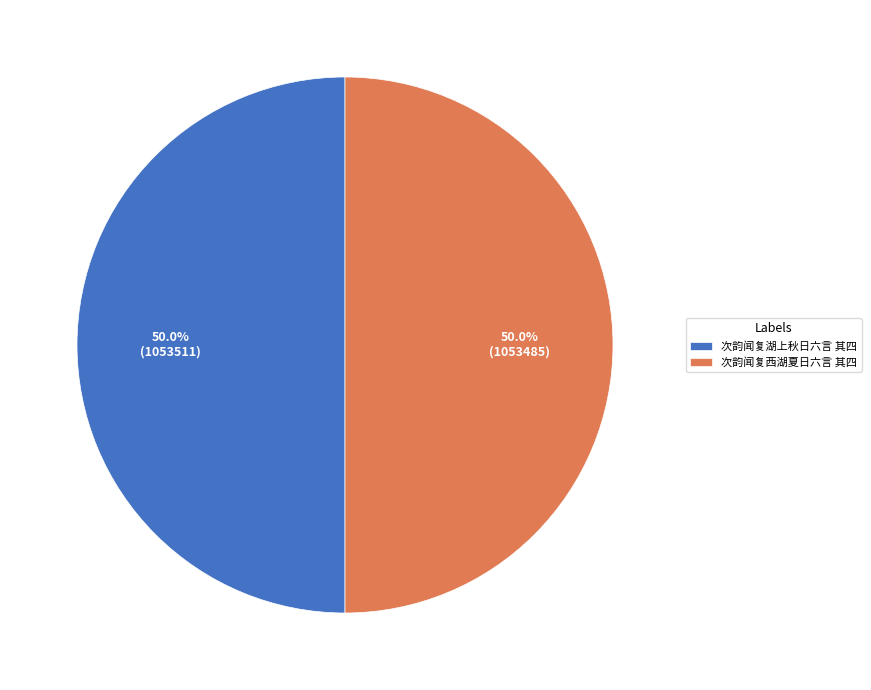

To the nearest percent, what is the average slice percentage?

50%